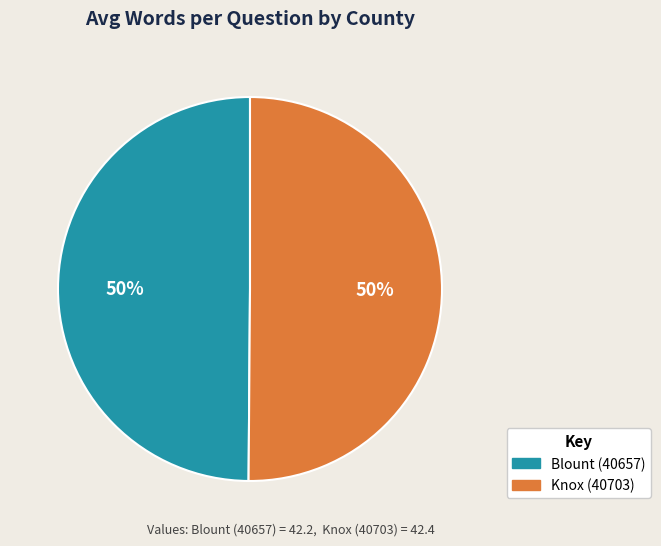

To the nearest percent, what is the combined percentage of Knox (40703) and Blount (40657)?

100%